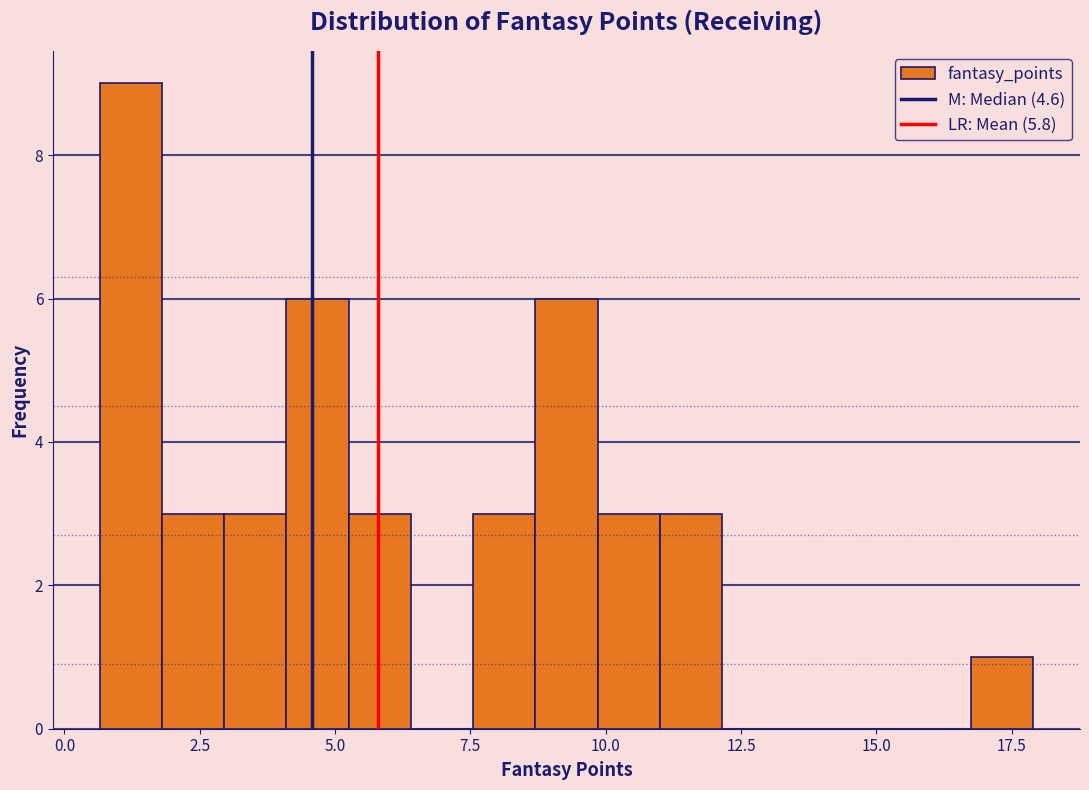

Around what value on the x-axis is the tallest bar? Give the approximate position of its centre, as read against the axis.

1.0